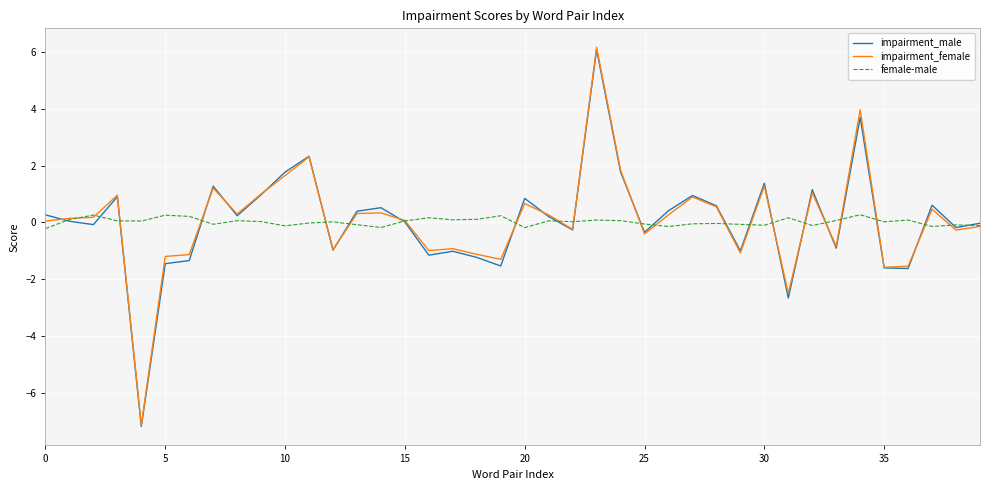

What is the smallest value displayed?

-7.2